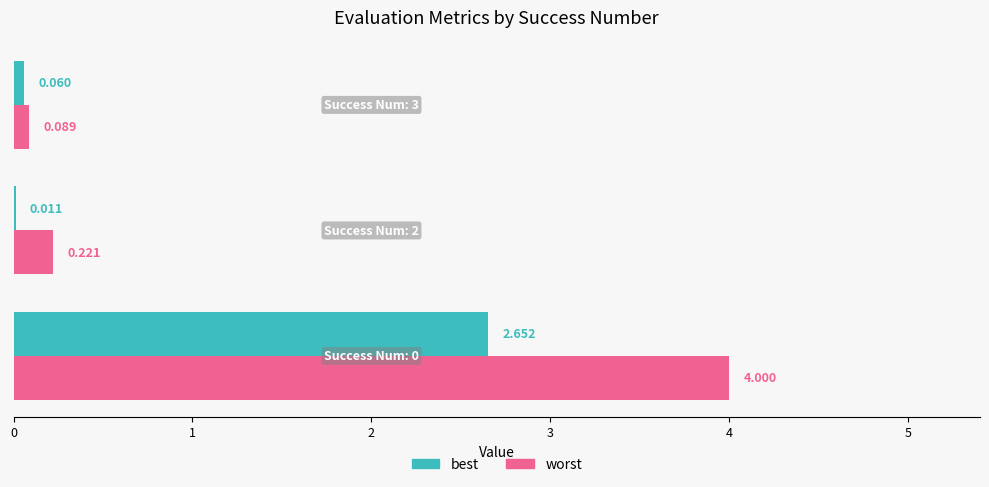

Which series has the widest spread of values?

worst